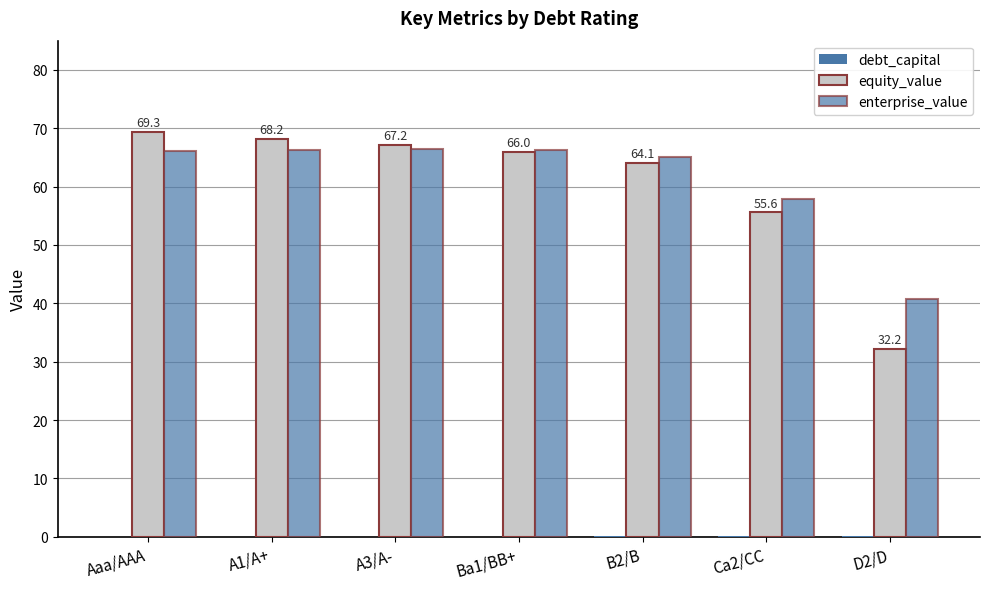

What is the label of the 4th bar from the right?

Ba1/BB+